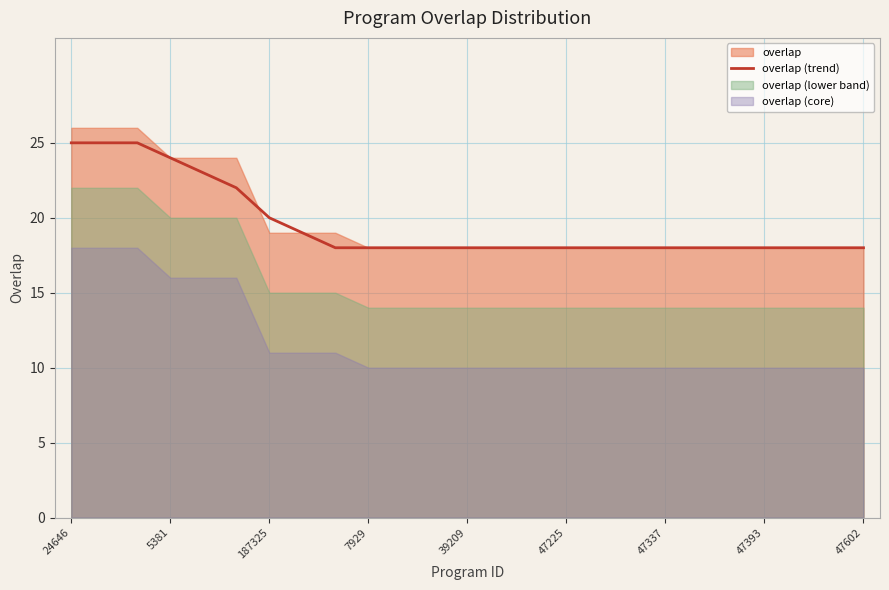

What is the highest value of the overlap (trend) series?

25